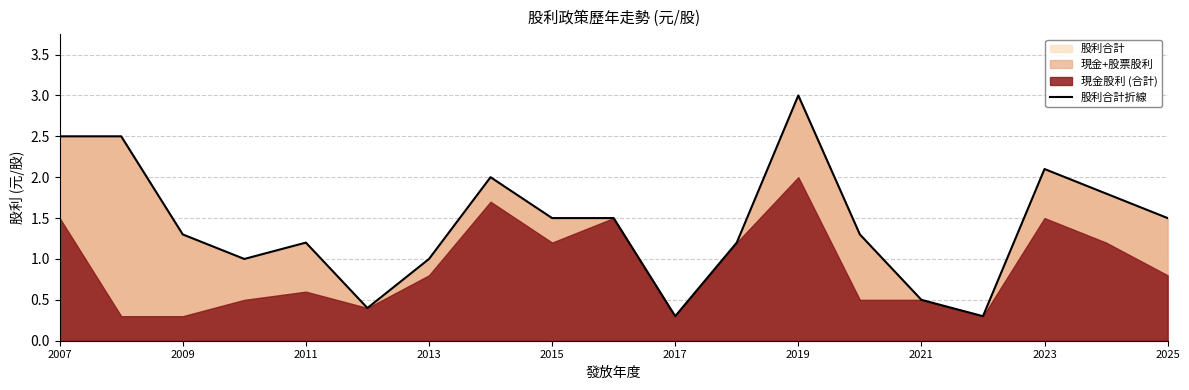

What is the sum of all values?

26.9